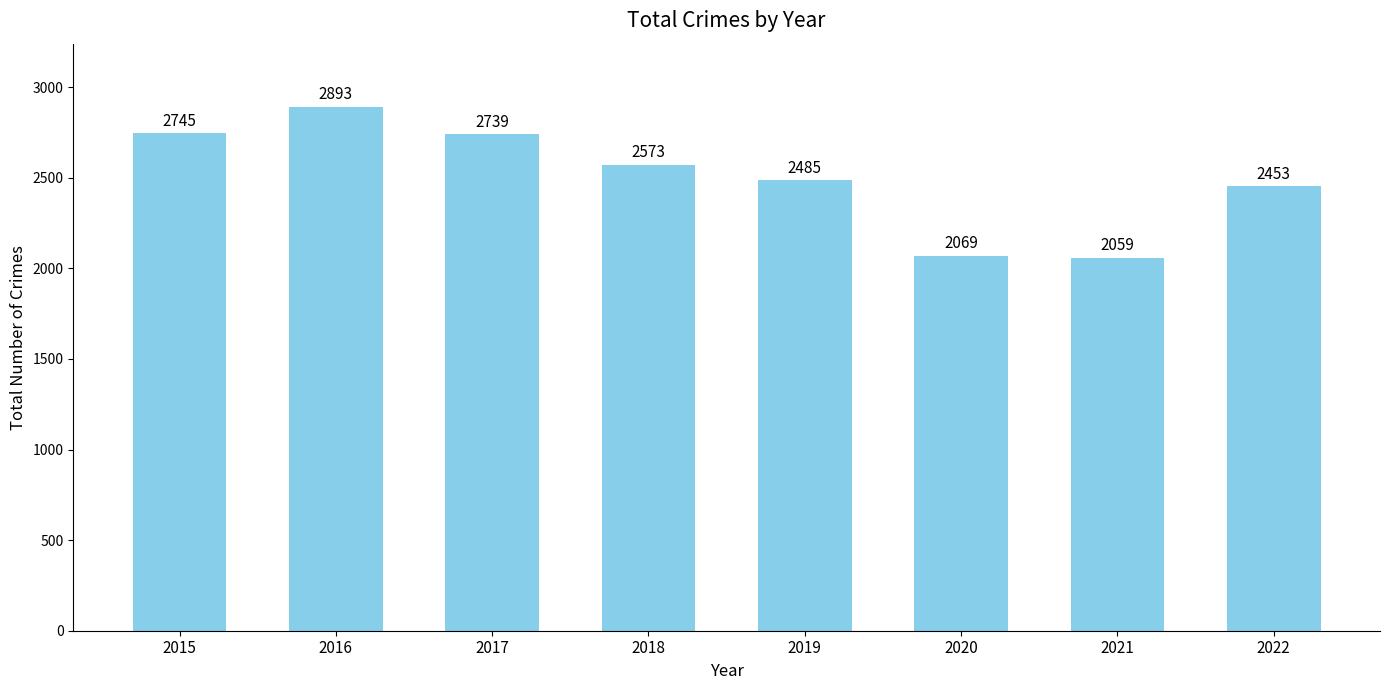

List the labels in order of value, largest first.

2016, 2015, 2017, 2018, 2019, 2022, 2020, 2021